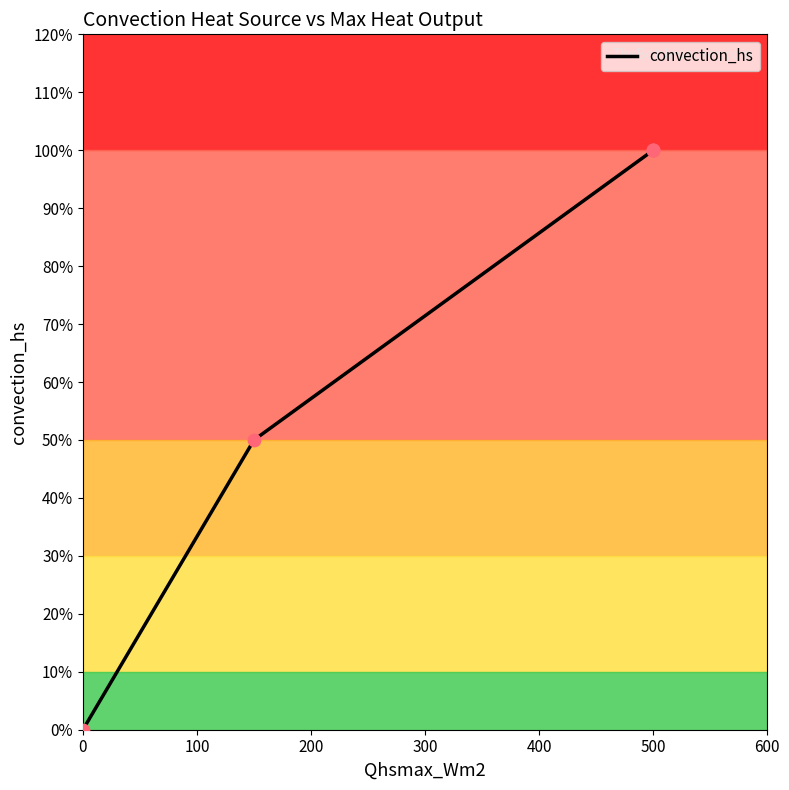

Between 500 and 0, which is larger?

500